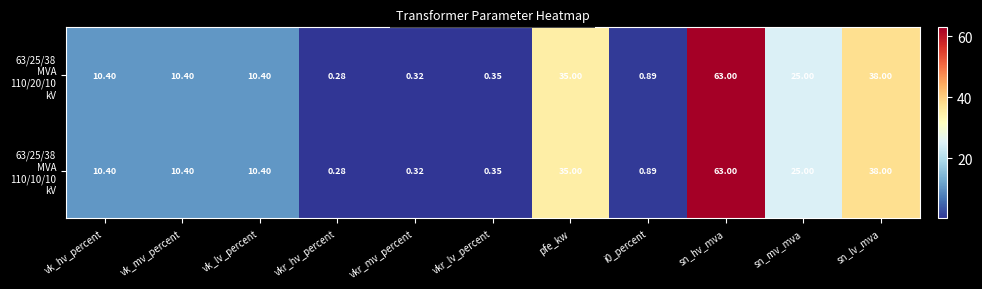

At which category is the sum across all series the highest?

sn_hv_mva